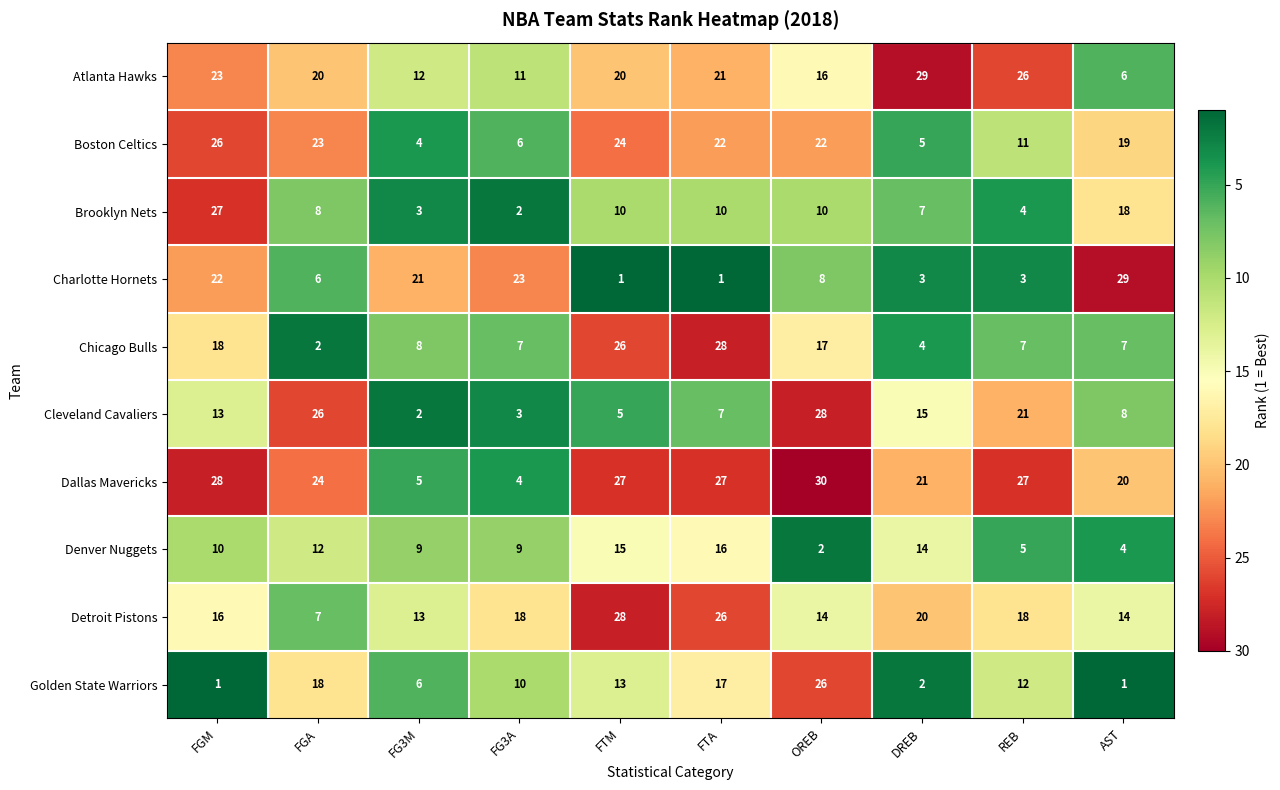

What is the difference between the maximum and second lowest values in the Denver Nuggets series?

12